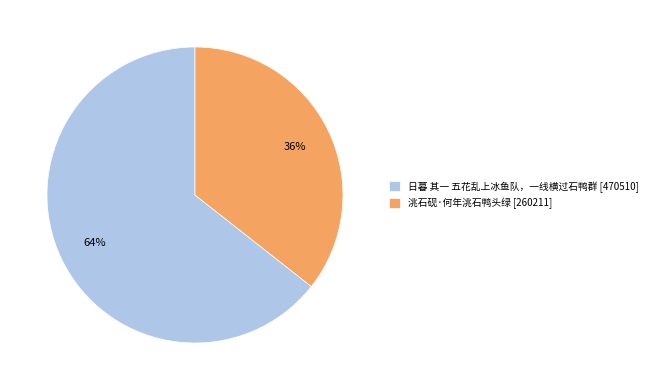

Is there any slice that represents more than half of the pie?

Yes